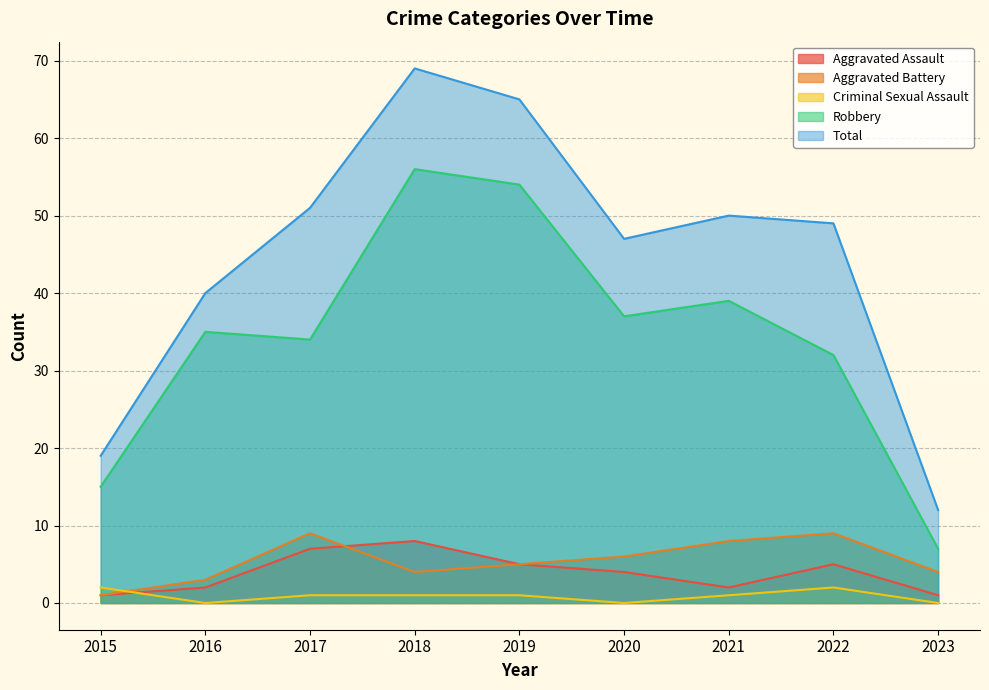

What is the highest value of the Total series?

69